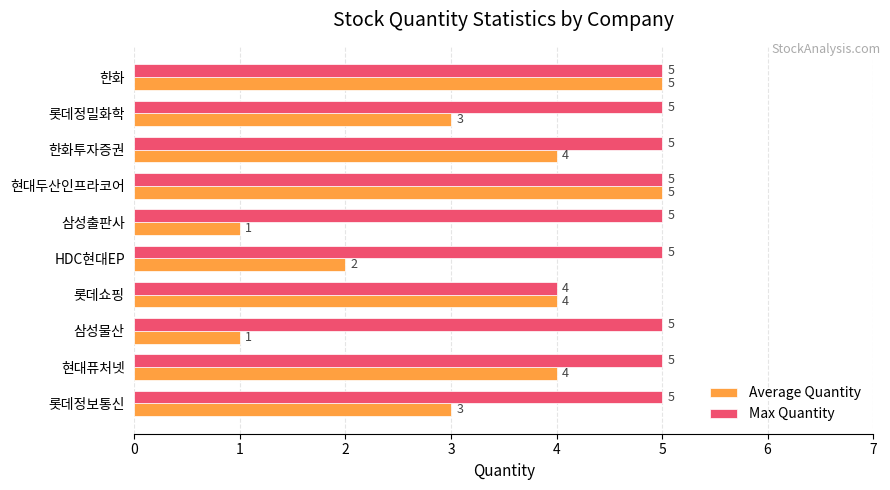

Which series changed the most between HDC현대EP and 한화투자증권?

Average Quantity